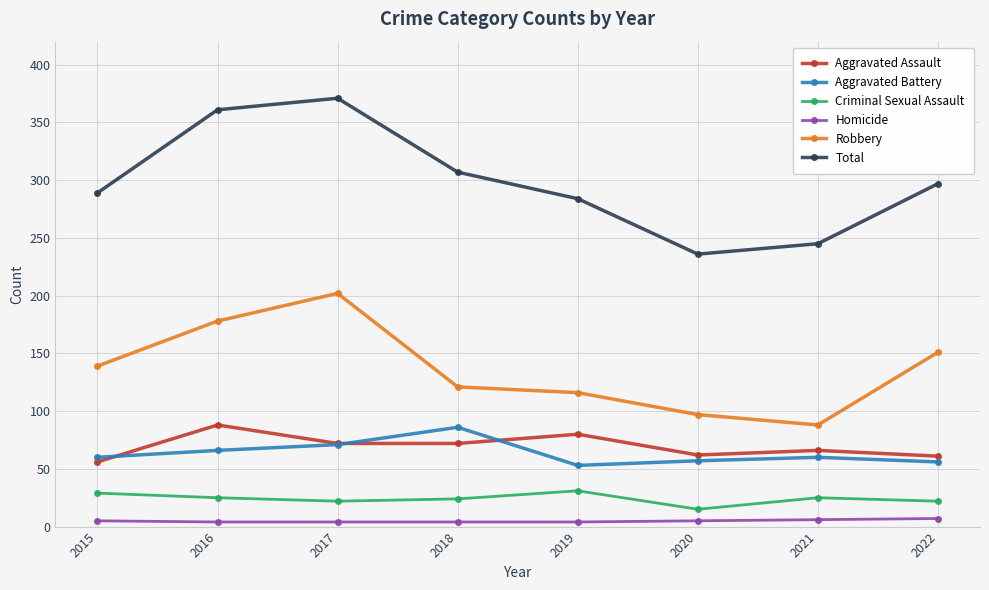

Which series has the widest spread of values?

Total